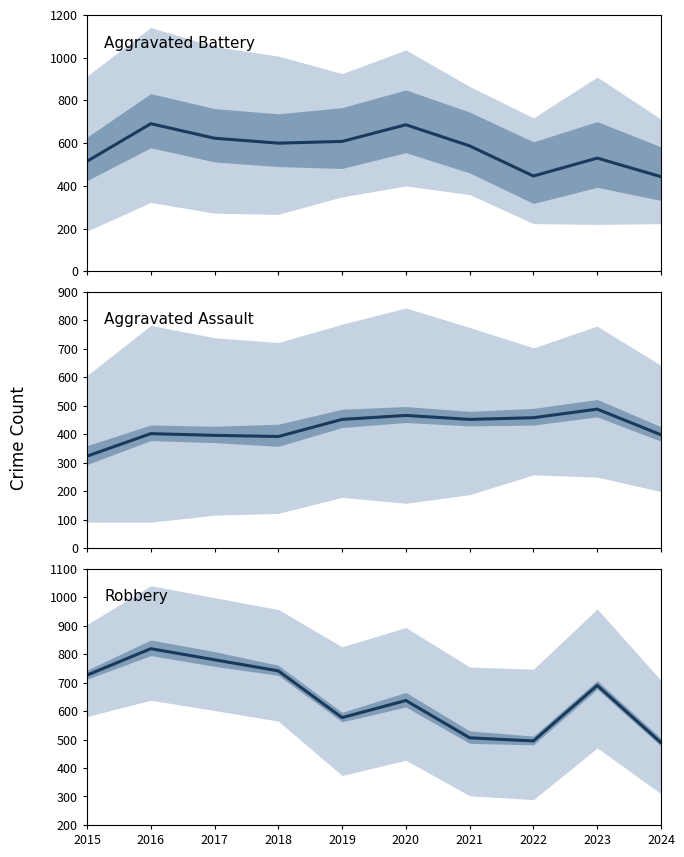

How many data points does each series have?

10